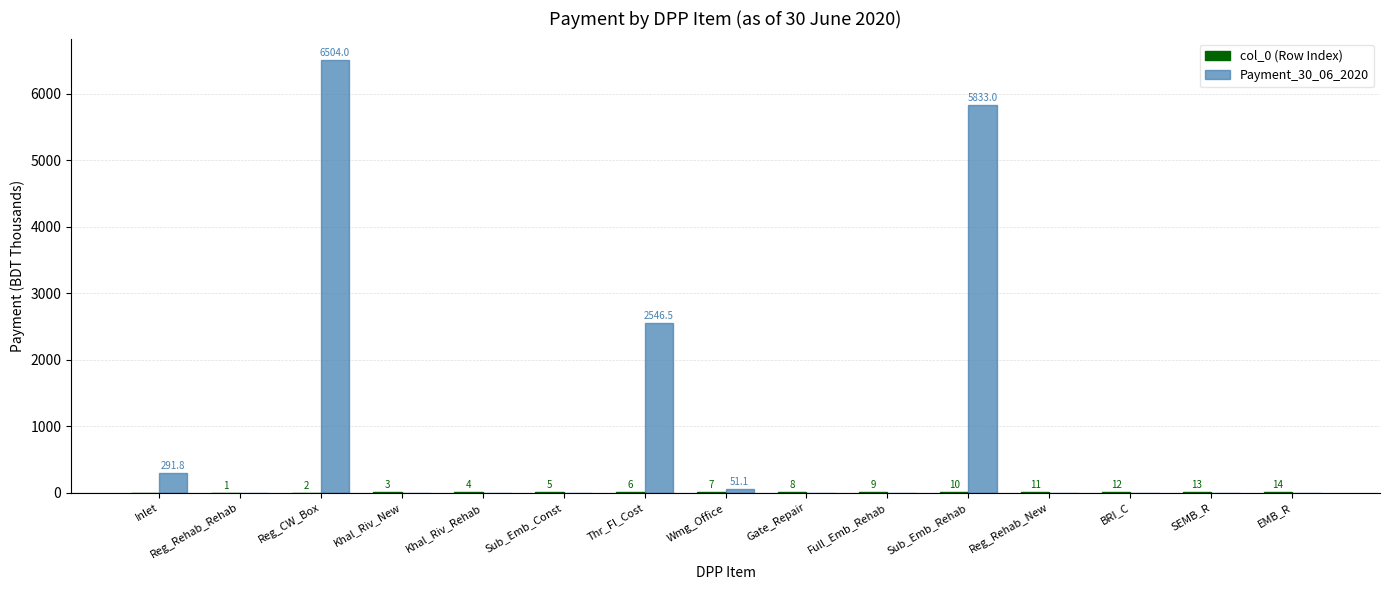

What is the maximum value shown in the chart?

6504.0